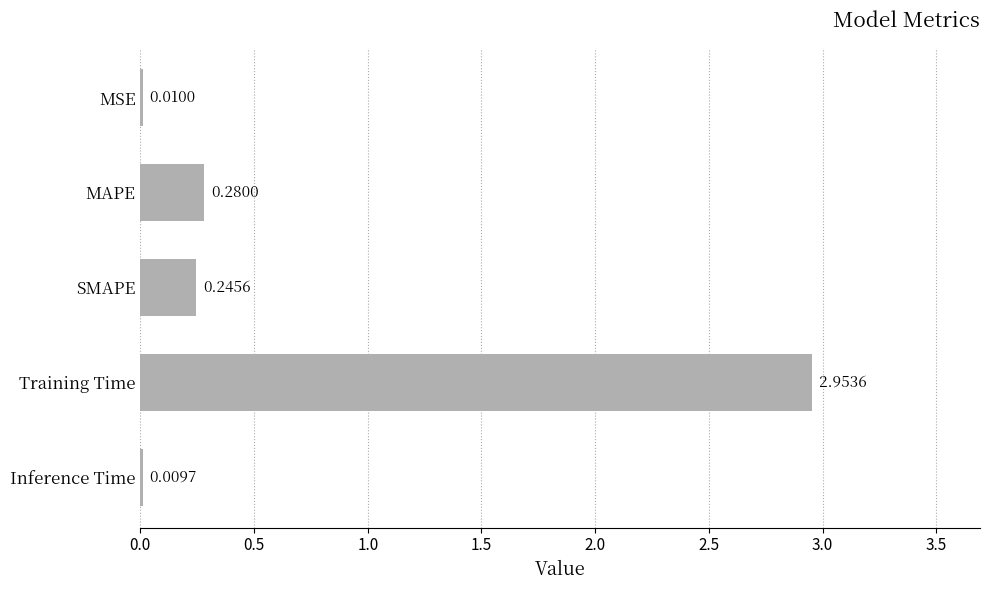

What is the sum of all values?

3.5